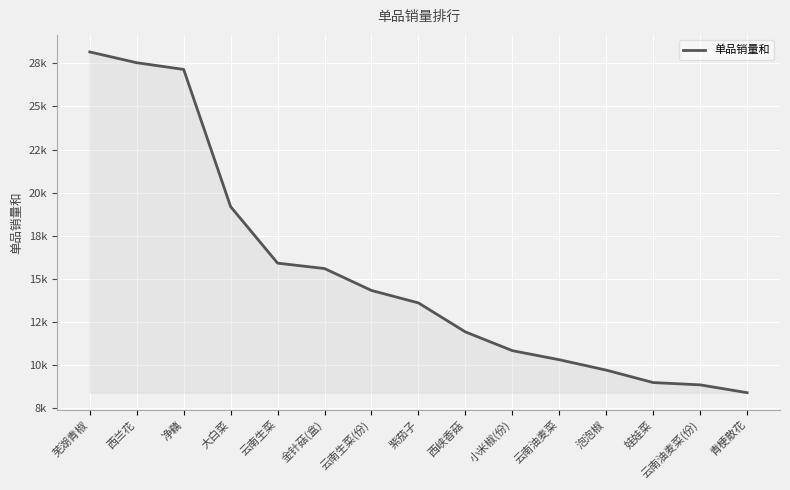

What is the label of the 8th point from the right?

紫茄子